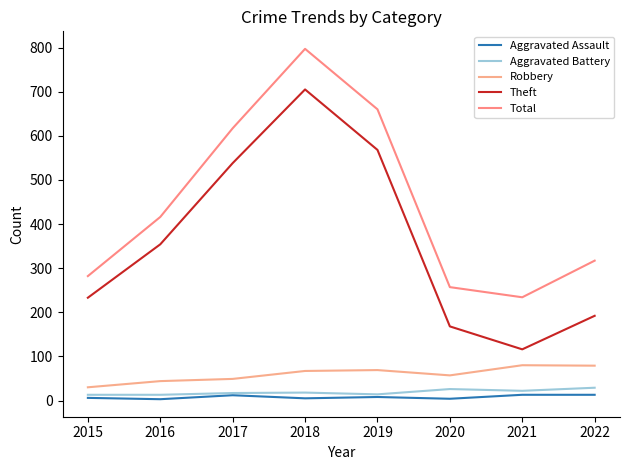

True or false: Aggravated Battery and Theft intersect in this chart.

False